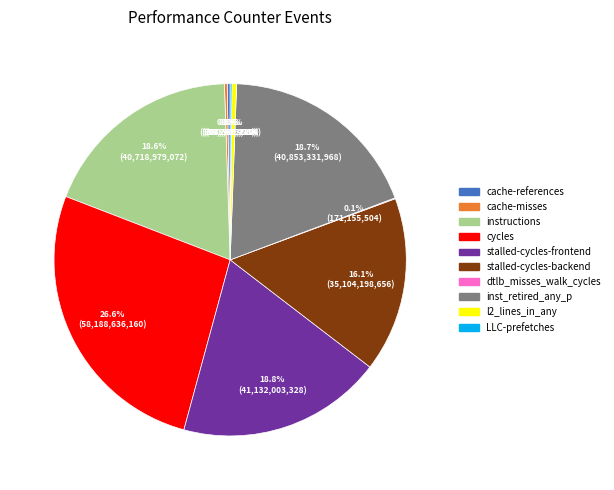

Between inst_retired_any_p and stalled-cycles-backend, which is larger?

inst_retired_any_p